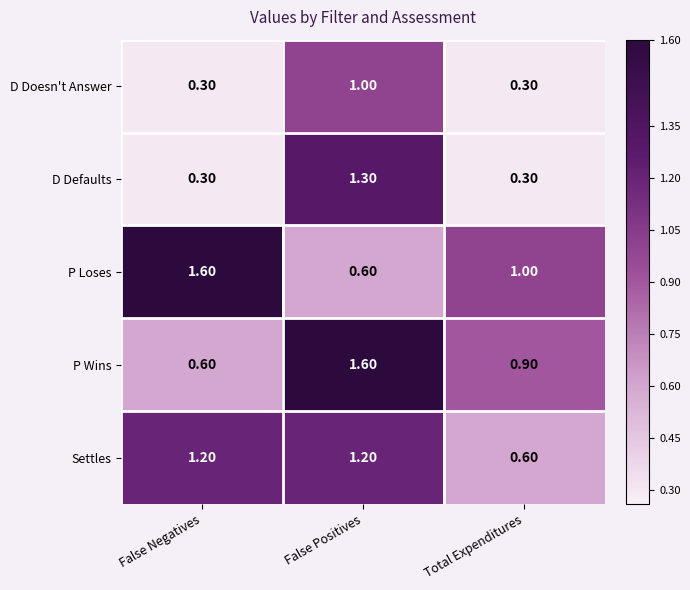

What is the average value of the D Defaults series?

0.6